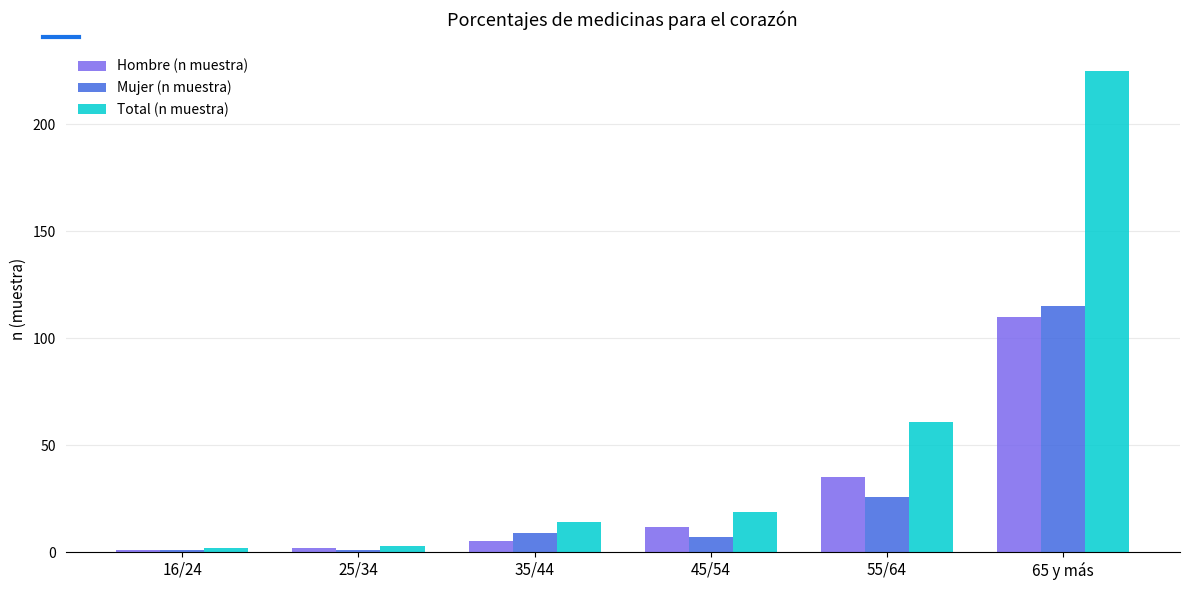

Reading right to left, list all the values displayed in this chart.

Hombre (n muestra): 110	35	12	5	2	1
Mujer (n muestra): 115	26	7	9	1	1
Total (n muestra): 225	61	19	14	3	2